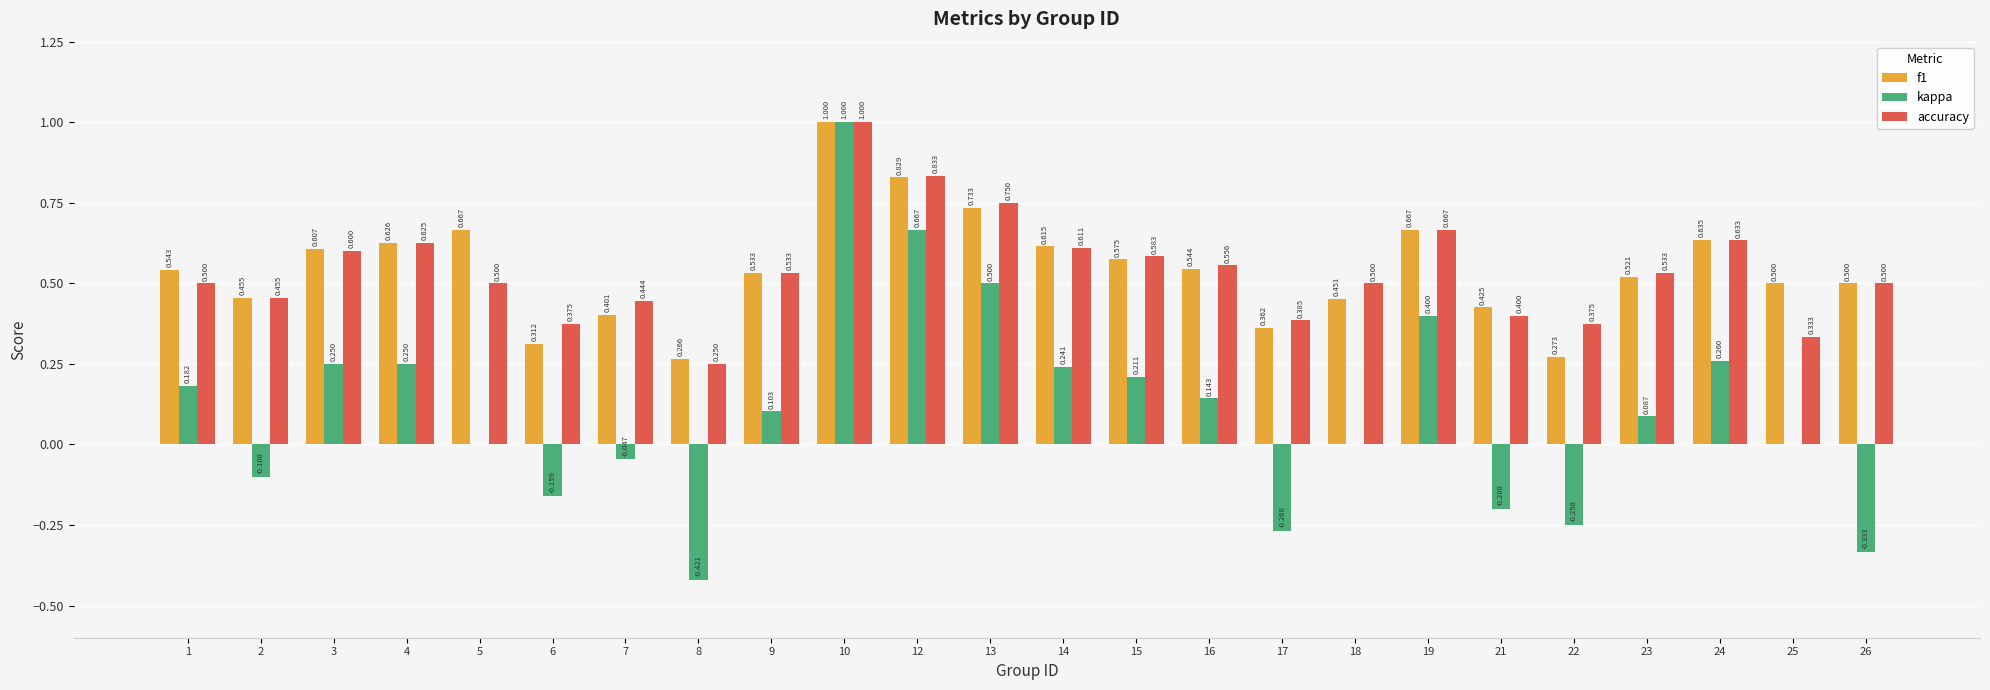

At which category is the sum across all series the highest?

10